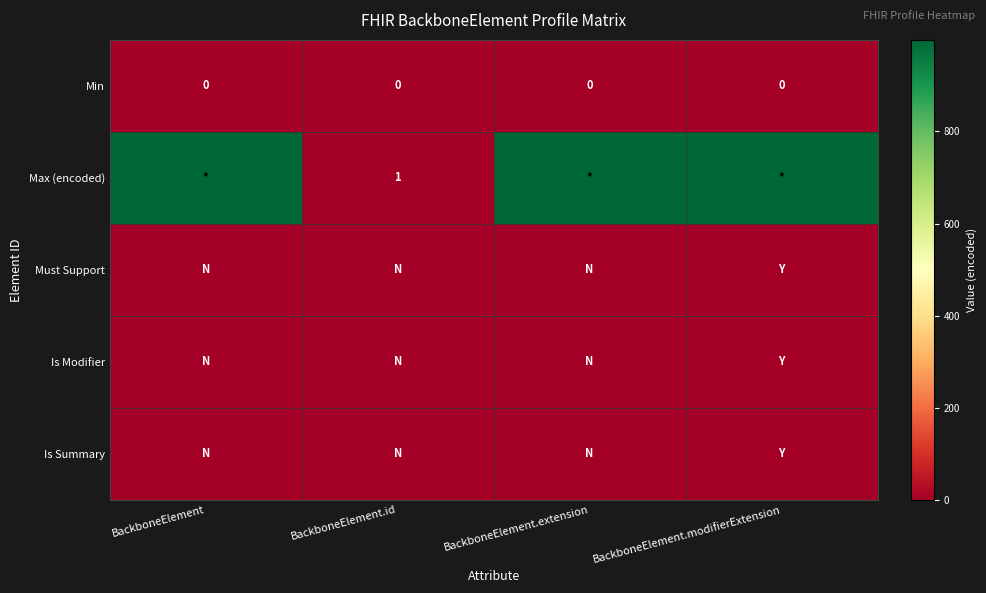

Which series changed the most between BackboneElement.id and BackboneElement.modifierExtension?

Max (encoded)